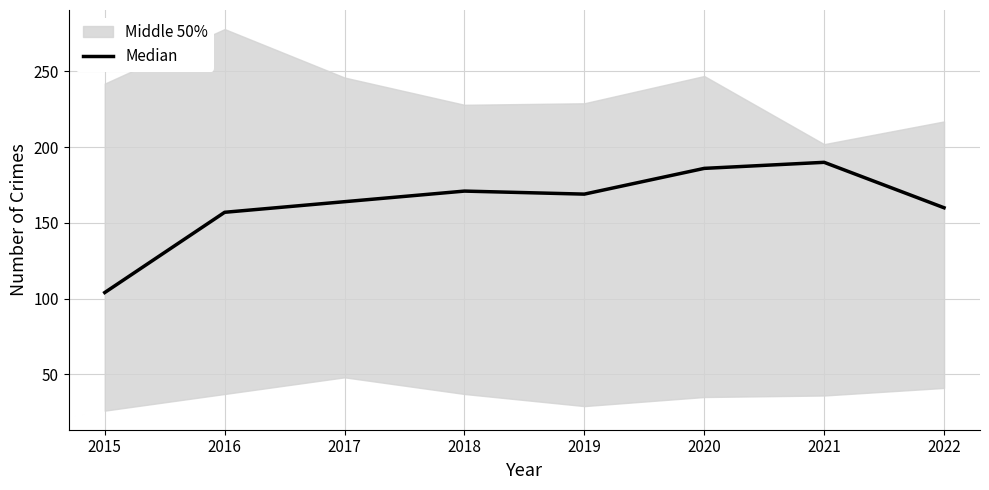

Reading left to right, extract all data points from this chart.

104	157	164	171	169	186	190	160